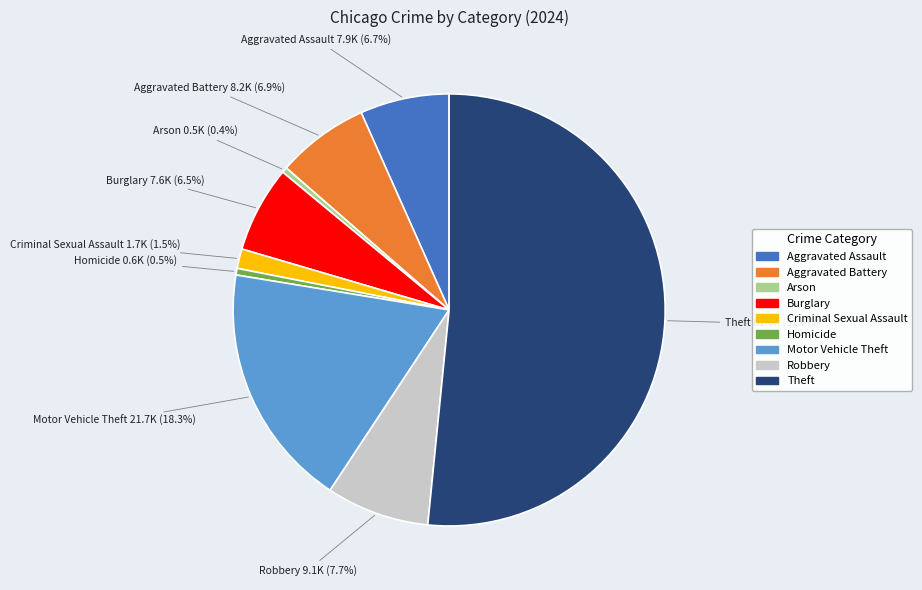

Which slice is the largest?

Theft